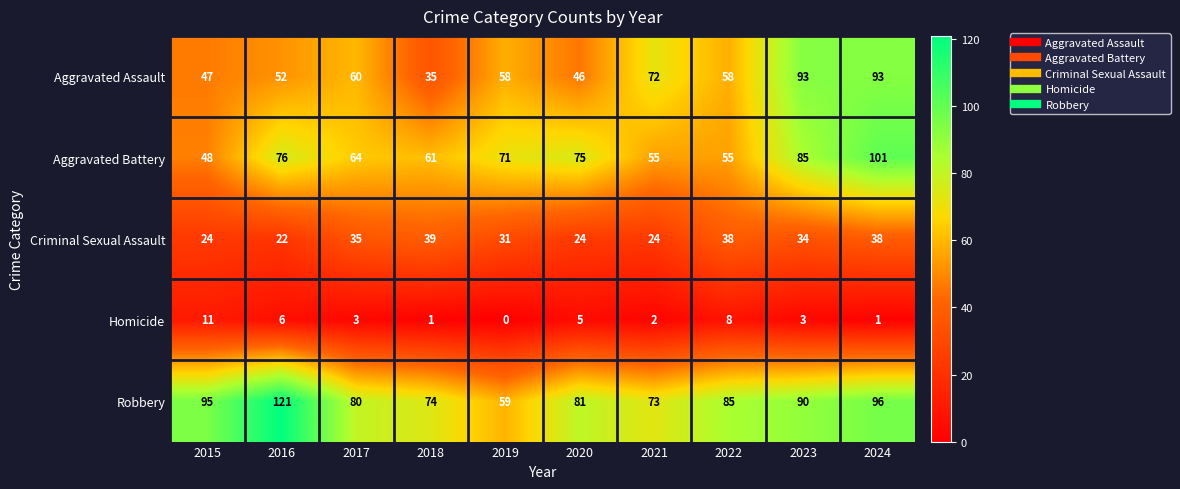

Is it true that Aggravated Assault equals 58 at 2022?

True